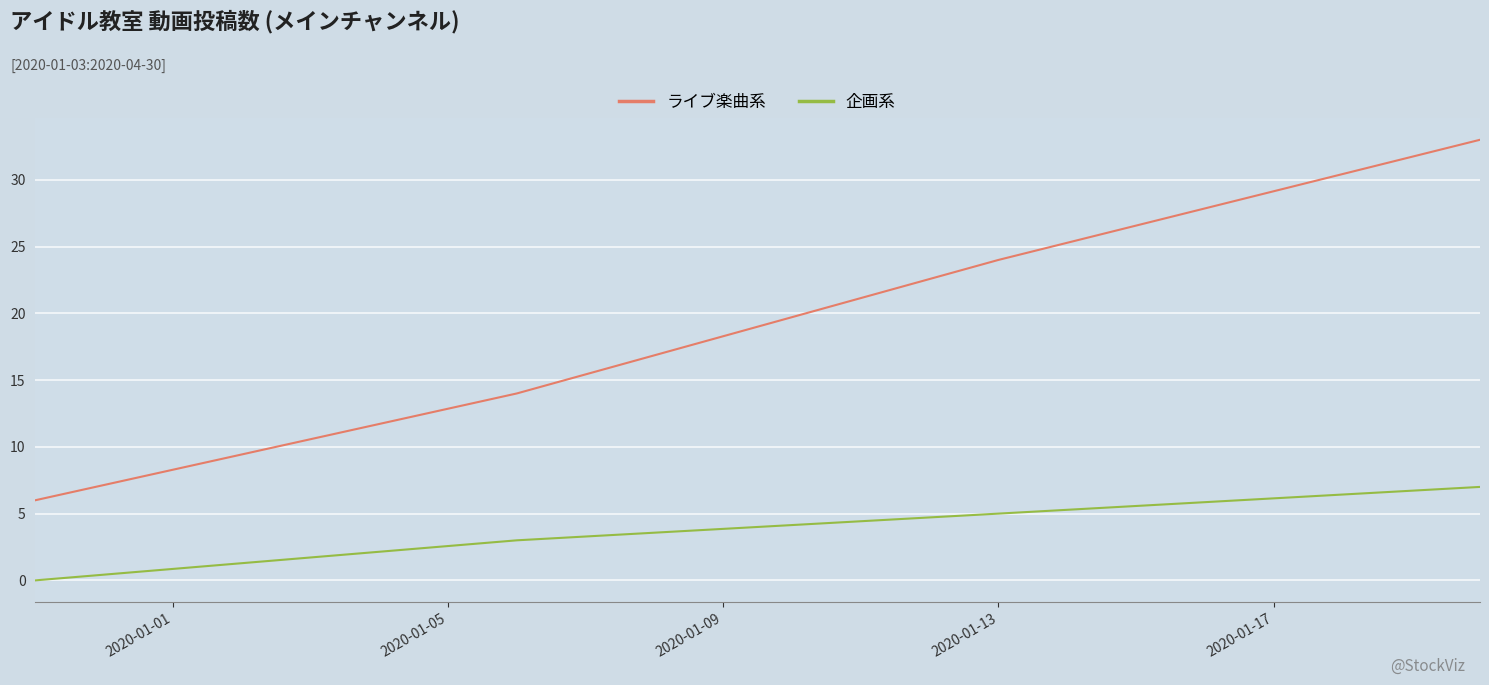

Which series has the largest range (max minus min)?

ライブ楽曲系